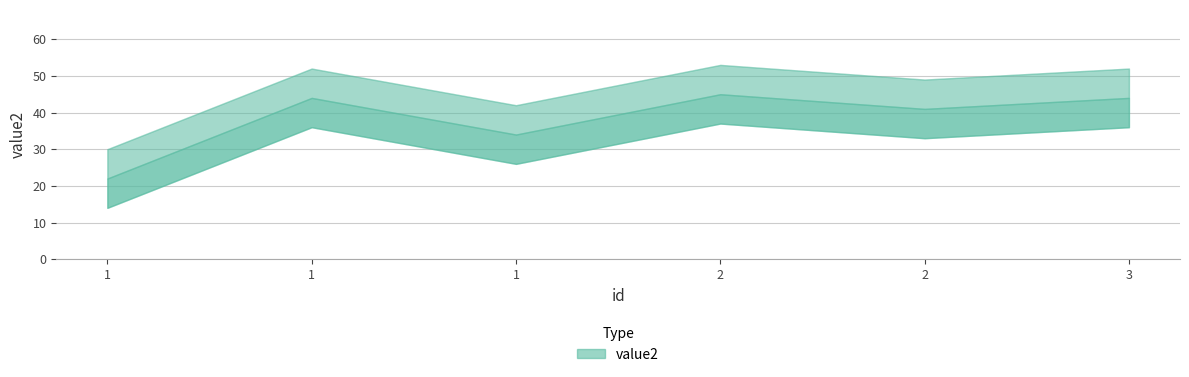

What is the change in value from 1 to 3?

+22